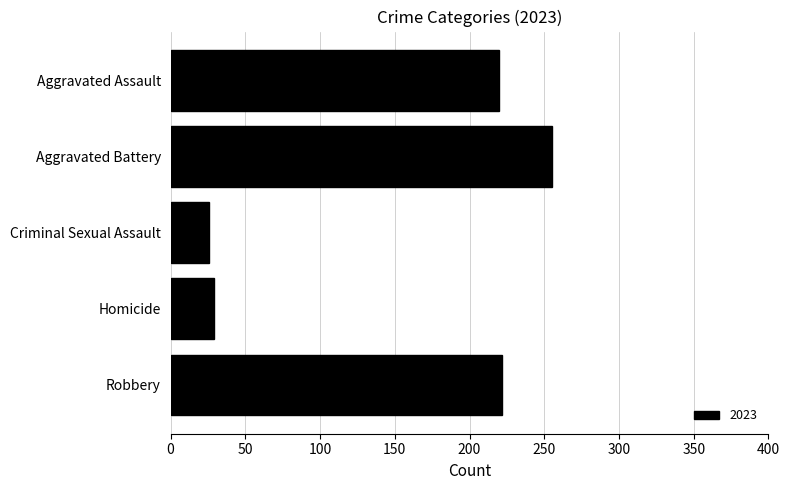

Which label corresponds to the largest value in the chart?

Aggravated Battery